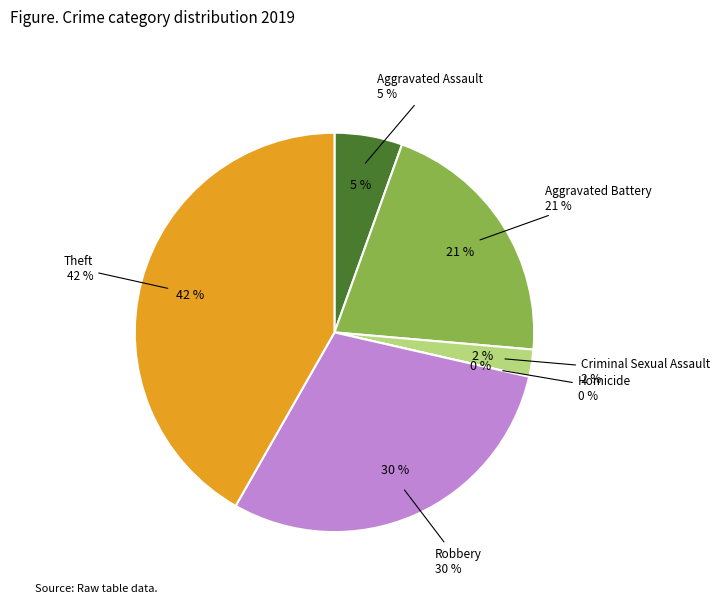

How much of the chart is everything except Aggravated Battery?

79.1%